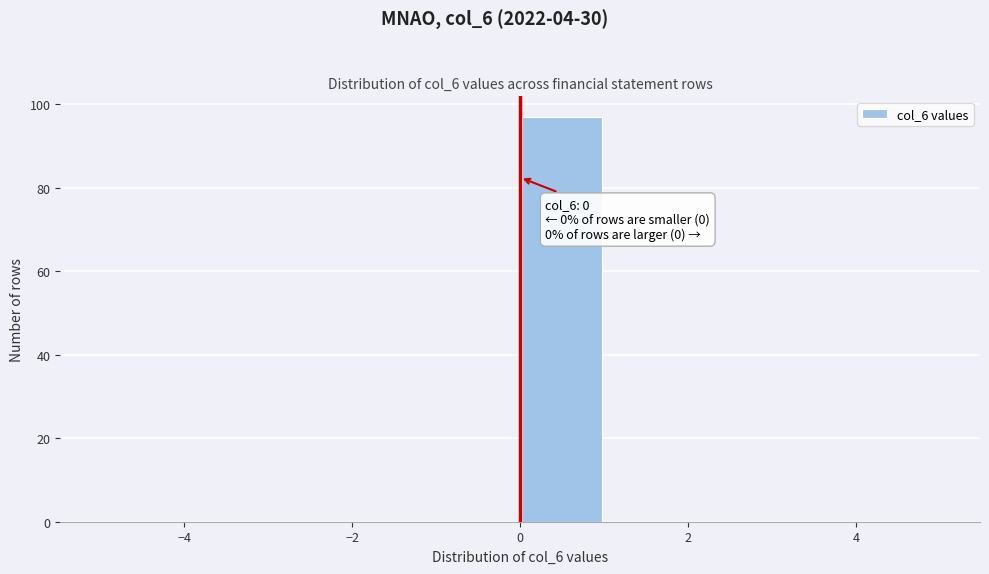

Which range on the x-axis has the tallest bar?

0 to 1